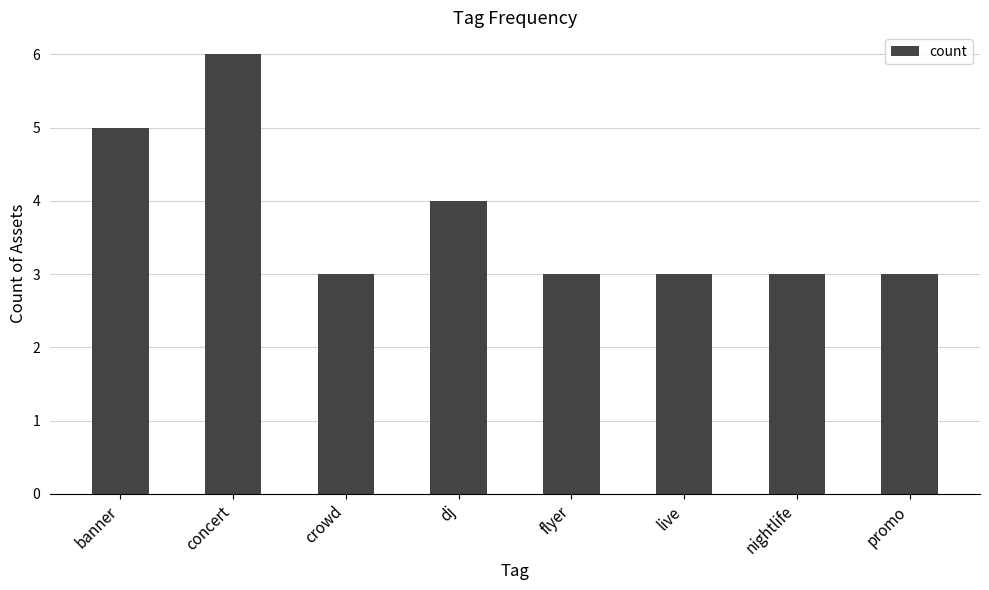

What is the sum of all values?

30